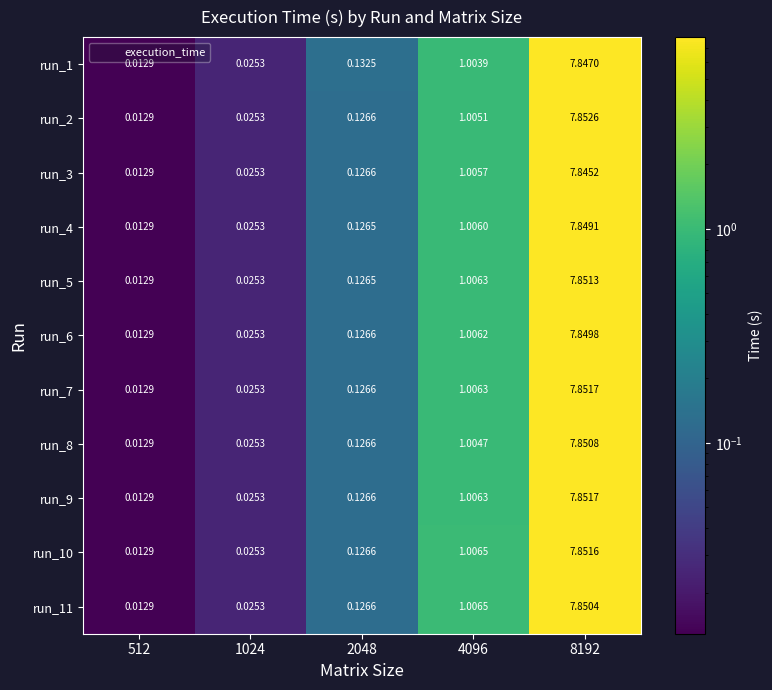

Is the value of run_11 at 8192 greater than the value of run_5 at 4096?

Yes